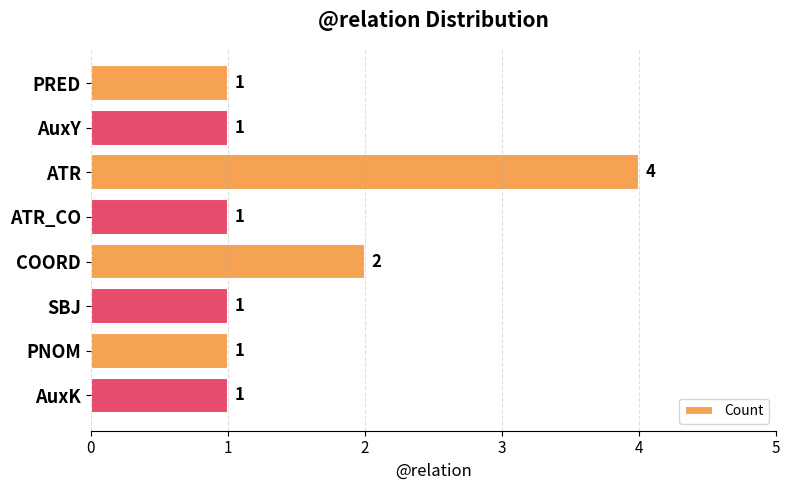

Reading top to bottom, list all the values displayed in this chart.

PRED=1	AuxY=1	ATR=4	ATR_CO=1	COORD=2	SBJ=1	PNOM=1	AuxK=1